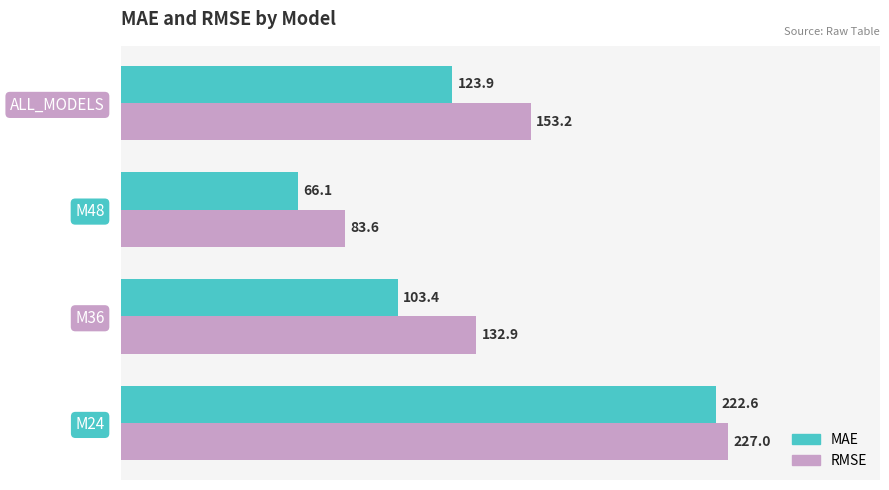

What is the average value of the RMSE series?

149.2